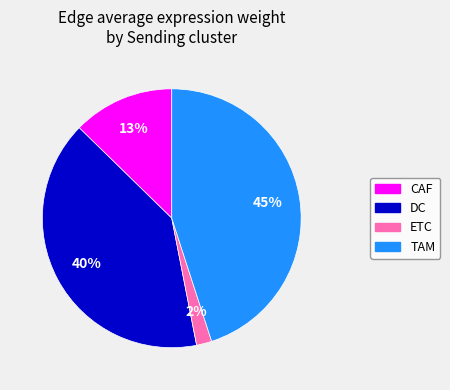

What is the largest slice in the pie chart?

TAM